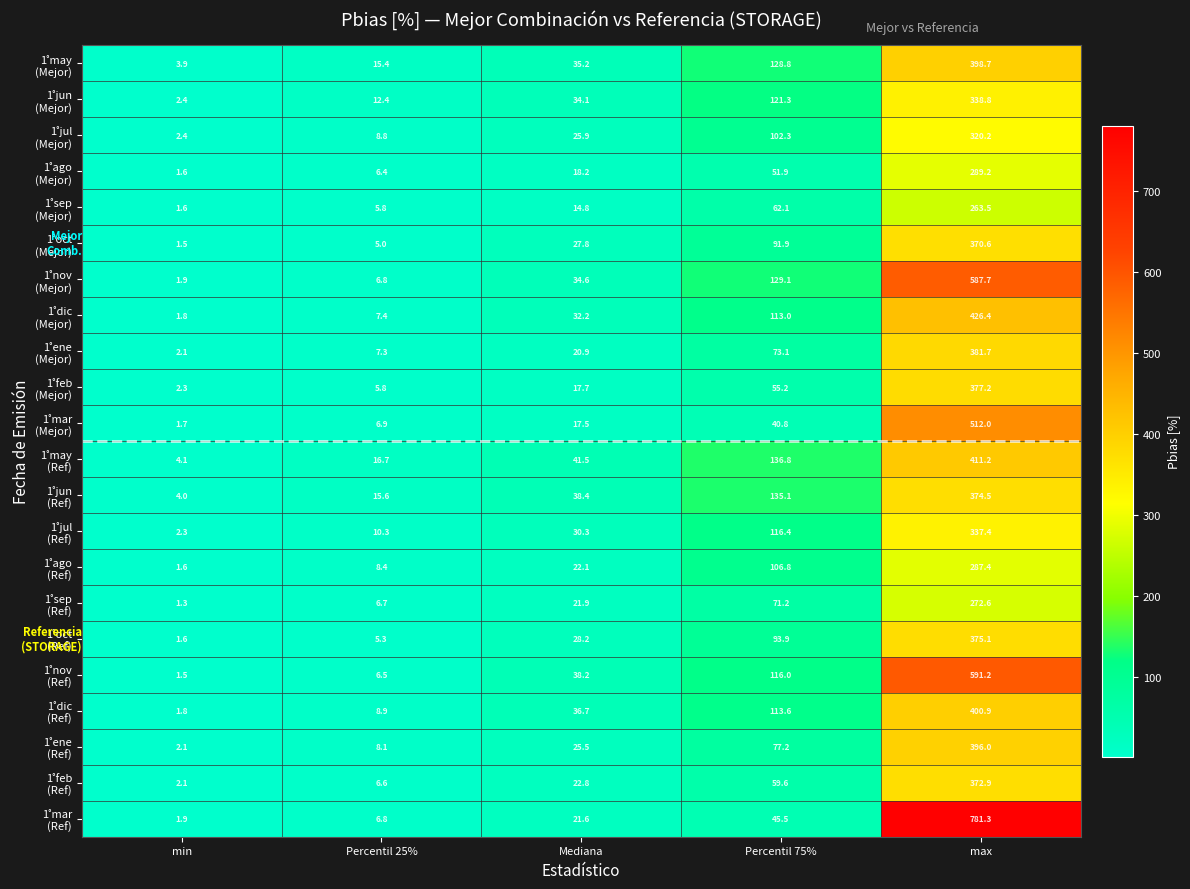

At which category is the sum across all series the highest?

max